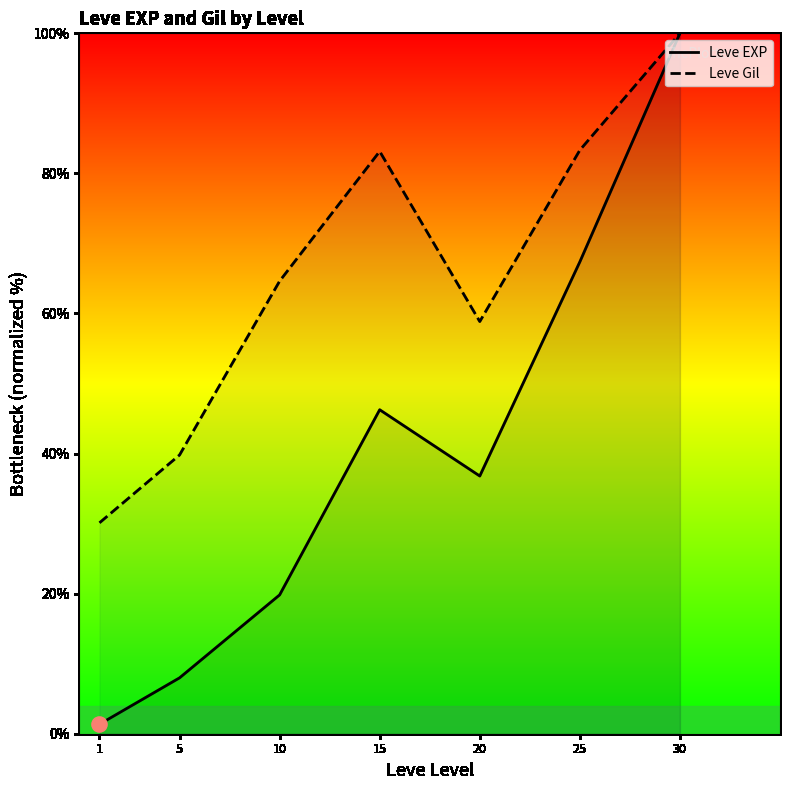

Which series has the largest total across all categories?

Leve Gil